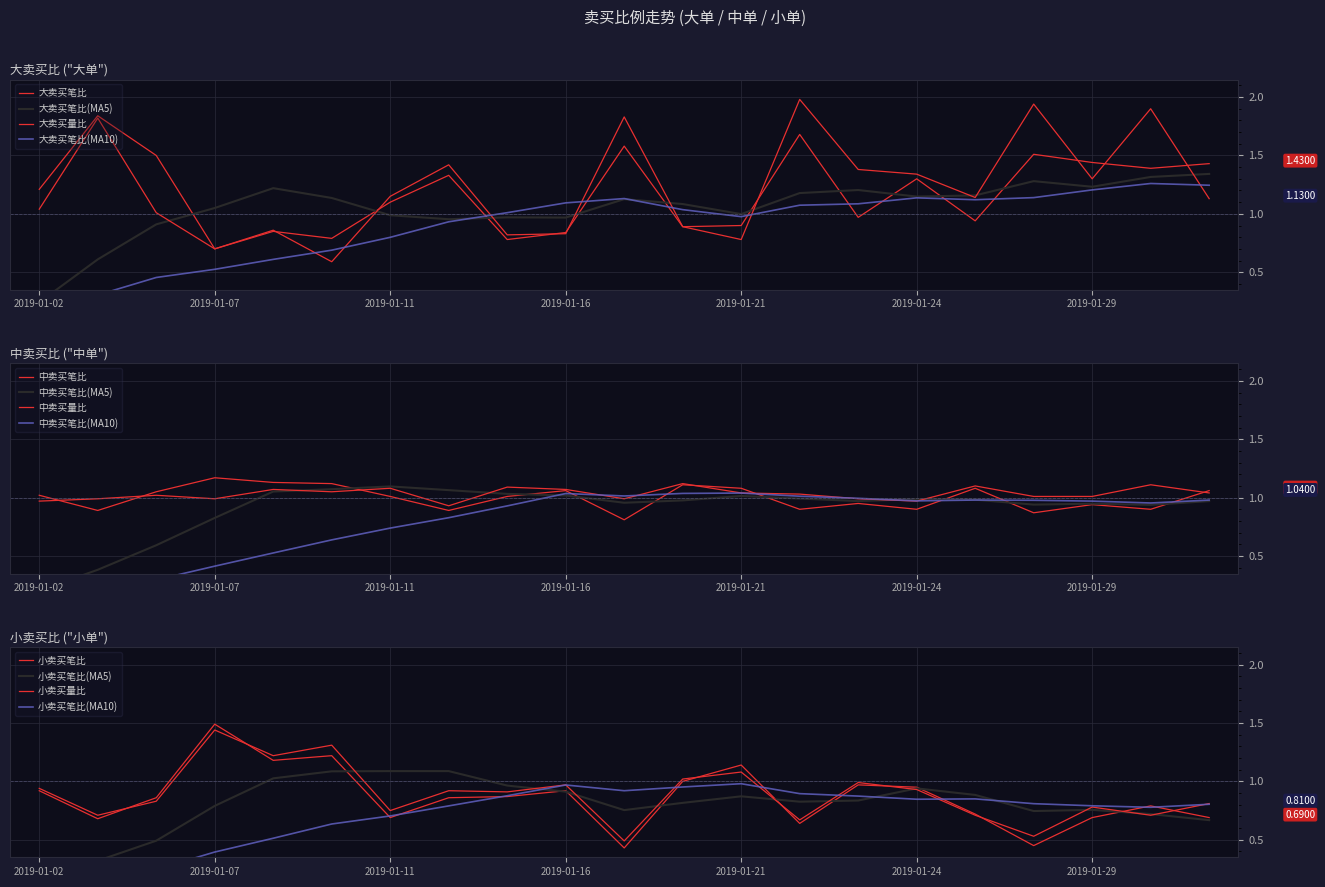

Reading left to right, list all the values displayed in this chart.

大卖买笔比: 2019-01-02=1.2	2019-01-03=1.8	2019-01-04=1.5	2019-01-07=0.7	2019-01-09=0.8	2019-01-10=0.8	2019-01-11=1.1	2019-01-14=1.3	2019-01-15=0.8	2019-01-16=0.8	2019-01-17=1.6	2019-01-18=0.9	2019-01-21=0.9	2019-01-22=1.7	2019-01-23=1.0	2019-01-24=1.3	2019-01-25=0.9	2019-01-28=1.5	2019-01-29=1.4	2019-01-30=1.4	2019-01-31=1.4
大卖买量比: 2019-01-02=1.0	2019-01-03=1.8	2019-01-04=1.0	2019-01-07=0.7	2019-01-09=0.9	2019-01-10=0.6	2019-01-11=1.1	2019-01-14=1.4	2019-01-15=0.8	2019-01-16=0.8	2019-01-17=1.8	2019-01-18=0.9	2019-01-21=0.8	2019-01-22=2.0	2019-01-23=1.4	2019-01-24=1.3	2019-01-25=1.1	2019-01-28=1.9	2019-01-29=1.3	2019-01-30=1.9	2019-01-31=1.1
中卖买笔比: 2019-01-02=1.0	2019-01-03=0.9	2019-01-04=1.1	2019-01-07=1.2	2019-01-09=1.1	2019-01-10=1.1	2019-01-11=1.0	2019-01-14=0.9	2019-01-15=1.0	2019-01-16=1.1	2019-01-17=0.8	2019-01-18=1.1	2019-01-21=1.1	2019-01-22=0.9	2019-01-23=0.9	2019-01-24=0.9	2019-01-25=1.1	2019-01-28=0.9	2019-01-29=0.9	2019-01-30=0.9	2019-01-31=1.1
中卖买量比: 2019-01-02=1.0	2019-01-03=1.0	2019-01-04=1.0	2019-01-07=1.0	2019-01-09=1.1	2019-01-10=1.1	2019-01-11=1.1	2019-01-14=0.9	2019-01-15=1.1	2019-01-16=1.1	2019-01-17=1.0	2019-01-18=1.1	2019-01-21=1.0	2019-01-22=1.0	2019-01-23=1.0	2019-01-24=1.0	2019-01-25=1.1	2019-01-28=1.0	2019-01-29=1.0	2019-01-30=1.1	2019-01-31=1.0
小卖买笔比: 2019-01-02=0.9	2019-01-03=0.7	2019-01-04=0.9	2019-01-07=1.5	2019-01-09=1.2	2019-01-10=1.2	2019-01-11=0.7	2019-01-14=0.9	2019-01-15=0.9	2019-01-16=0.9	2019-01-17=0.4	2019-01-18=1.0	2019-01-21=1.1	2019-01-22=0.6	2019-01-23=1.0	2019-01-24=0.9	2019-01-25=0.7	2019-01-28=0.5	2019-01-29=0.7	2019-01-30=0.8	2019-01-31=0.7
小卖买量比: 2019-01-02=0.9	2019-01-03=0.7	2019-01-04=0.8	2019-01-07=1.4	2019-01-09=1.2	2019-01-10=1.3	2019-01-11=0.8	2019-01-14=0.9	2019-01-15=0.9	2019-01-16=1.0	2019-01-17=0.5	2019-01-18=1.0	2019-01-21=1.1	2019-01-22=0.7	2019-01-23=1.0	2019-01-24=0.9	2019-01-25=0.7	2019-01-28=0.5	2019-01-29=0.8	2019-01-30=0.7	2019-01-31=0.8